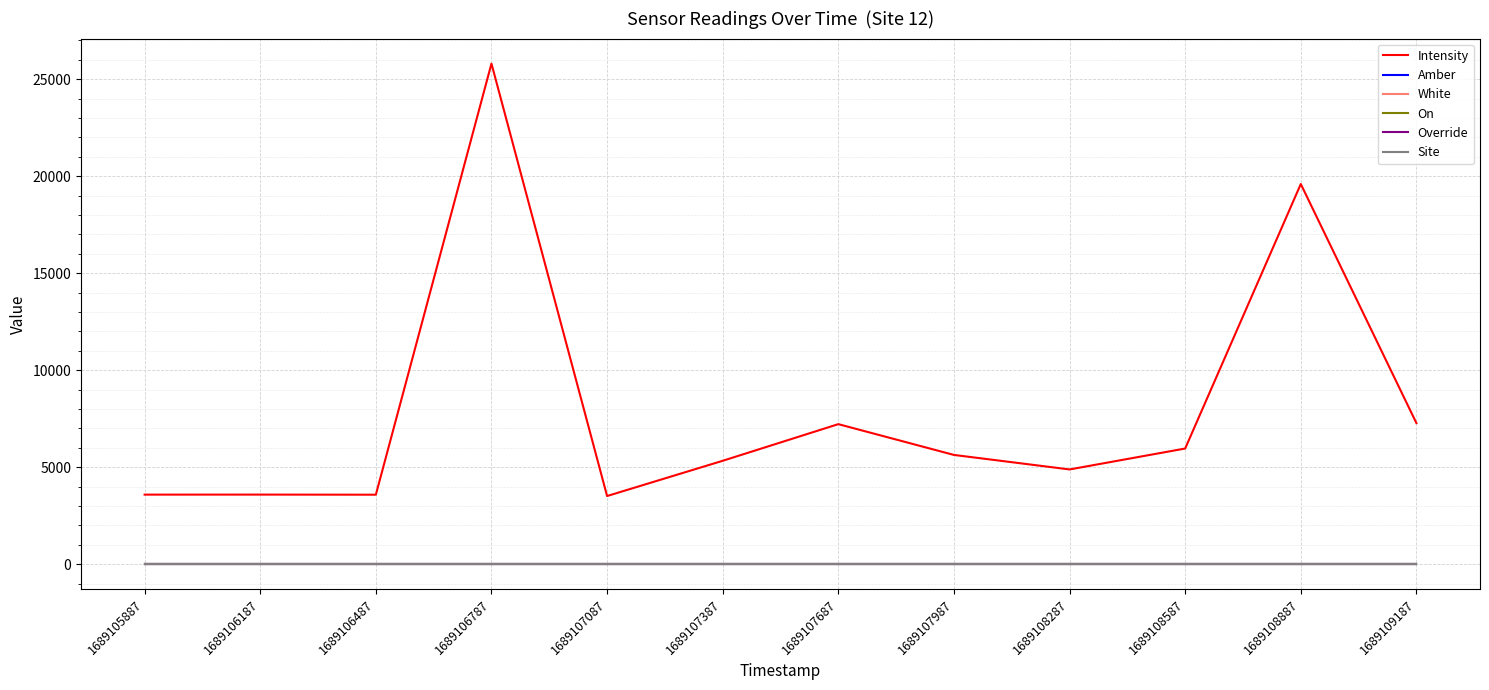

Reading left to right, list all the values displayed in this chart.

Intensity: 1689105887=3585.9	1689106187=3587.5	1689106487=3582.2	1689106787=25806.9	1689107087=3513.6	1689107387=5330.4	1689107687=7219.5	1689107987=5632.2	1689108287=4884.2	1689108587=5962.4	1689108887=19598.4	1689109187=7272.6
Amber: 1689105887=1.0	1689106187=1.0	1689106487=1.0	1689106787=1.0	1689107087=1.0	1689107387=1.0	1689107687=1.0	1689107987=1.0	1689108287=1.0	1689108587=1.0	1689108887=1.0	1689109187=1.0
White: 1689105887=0.0	1689106187=0.0	1689106487=0.0	1689106787=0.0	1689107087=0.0	1689107387=0.0	1689107687=0.0	1689107987=0.0	1689108287=0.0	1689108587=0.0	1689108887=0.0	1689109187=0.0
On: 1689105887=0.0	1689106187=0.0	1689106487=0.0	1689106787=0.0	1689107087=0.0	1689107387=0.0	1689107687=0.0	1689107987=0.0	1689108287=0.0	1689108587=0.0	1689108887=0.0	1689109187=0.0
Override: 1689105887=0.0	1689106187=0.0	1689106487=0.0	1689106787=0.0	1689107087=0.0	1689107387=0.0	1689107687=0.0	1689107987=0.0	1689108287=0.0	1689108587=0.0	1689108887=0.0	1689109187=0.0
Site: 1689105887=12.0	1689106187=12.0	1689106487=12.0	1689106787=12.0	1689107087=12.0	1689107387=12.0	1689107687=12.0	1689107987=12.0	1689108287=12.0	1689108587=12.0	1689108887=12.0	1689109187=12.0